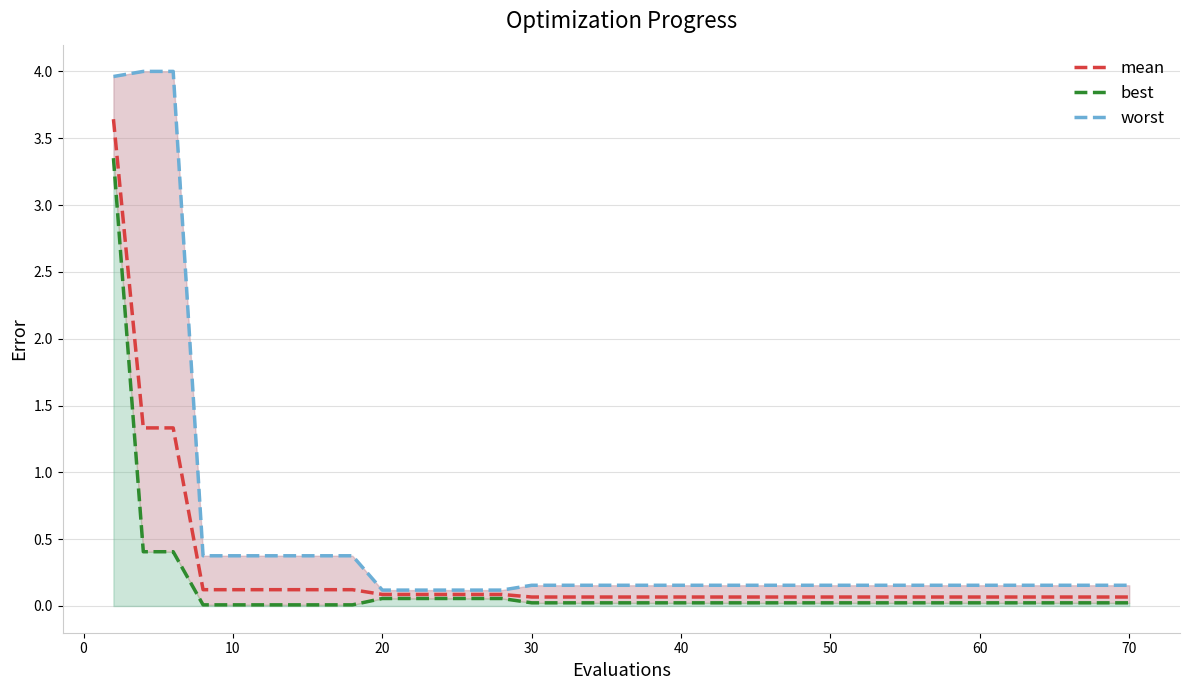

Is the value of worst at 30 greater than the value of best at 27?

Yes